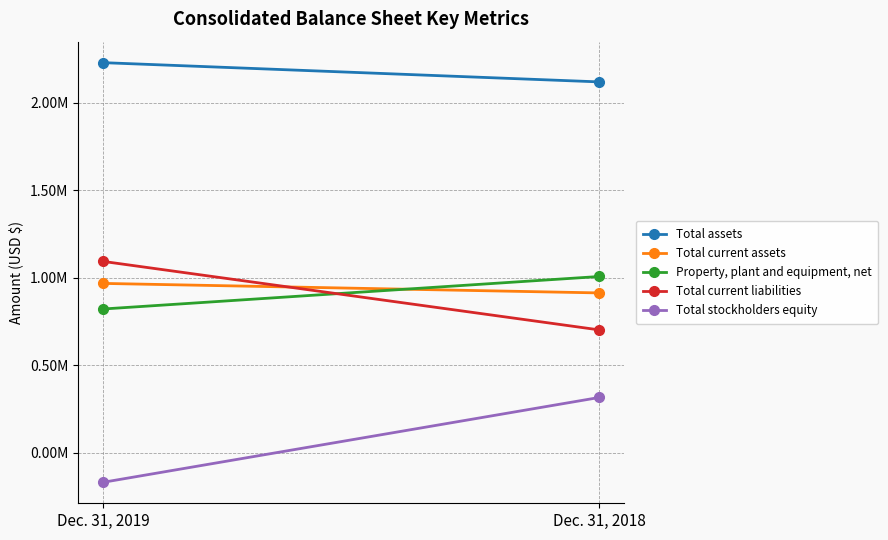

The Total stockholders equity series shows 94788 at Dec. 31, 2018. True or false?

False